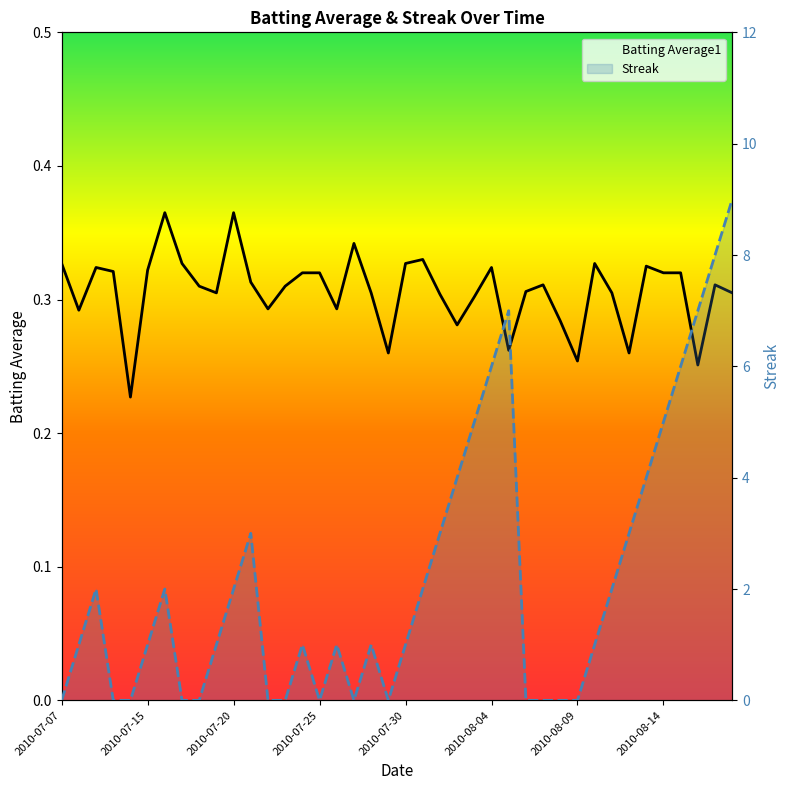

True or false: Batting Average1 and Streak intersect in this chart.

True